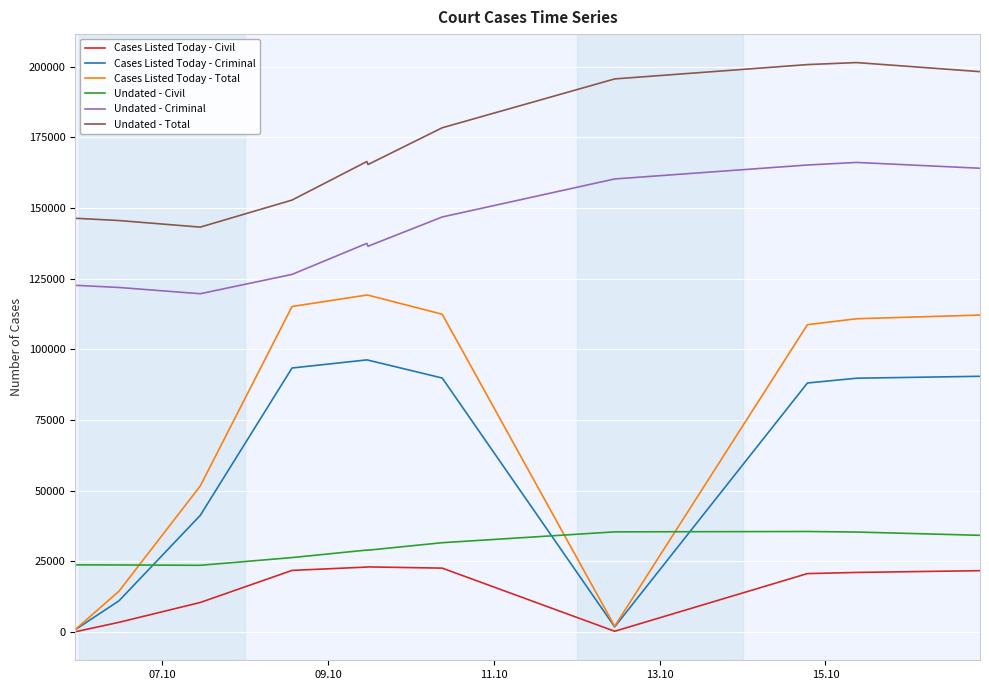

In Cases Listed Today - Total, how many points are higher than both neighbors (excluding endpoints)?

1